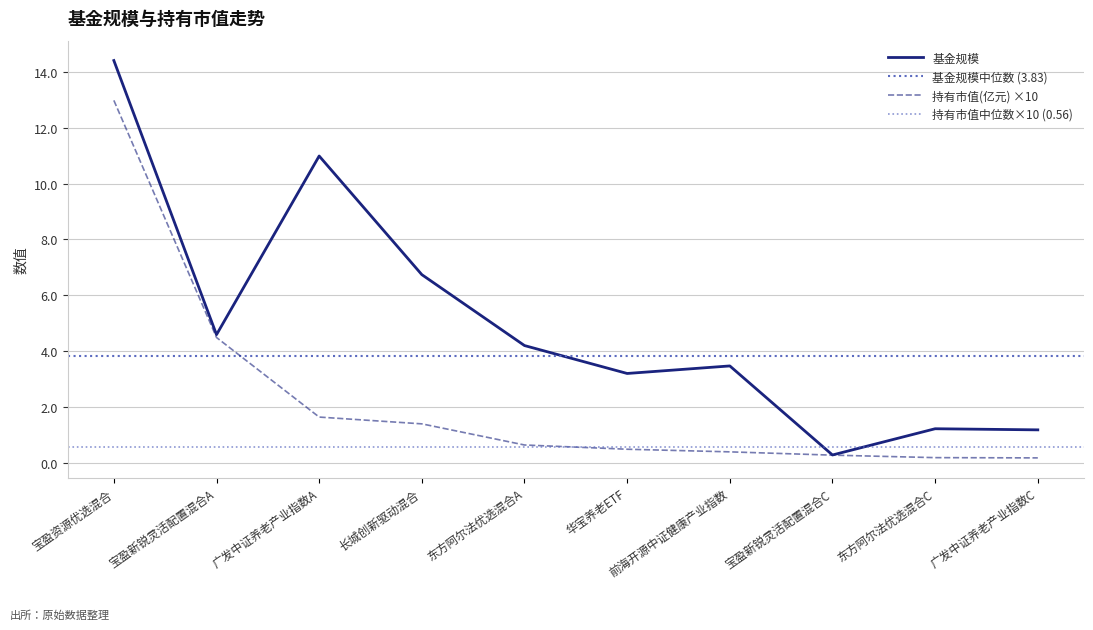

Count the number of categories in the chart.

10